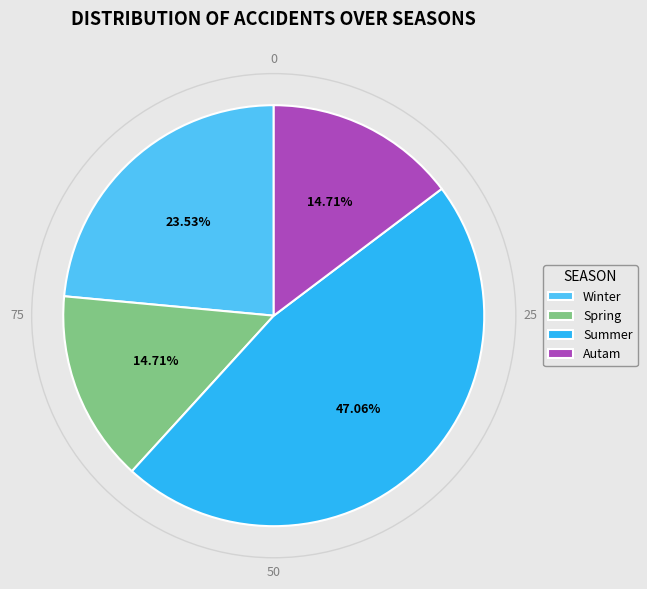

Do Spring and Autam together represent more than half of the pie?

No